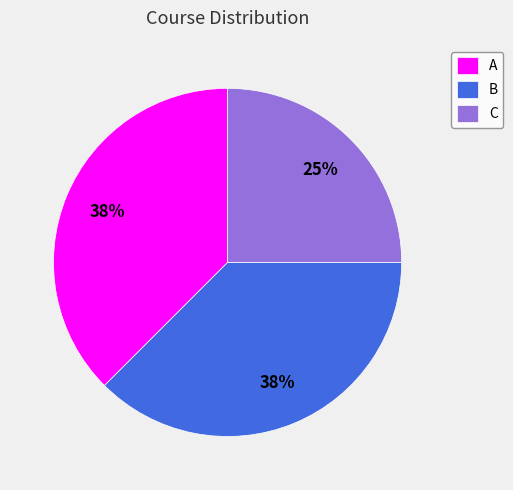

Which category has the smallest portion of the pie?

C